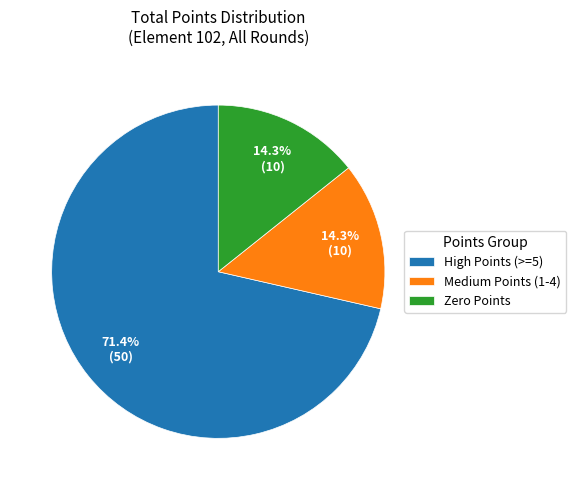

Is there a majority slice in this chart?

Yes